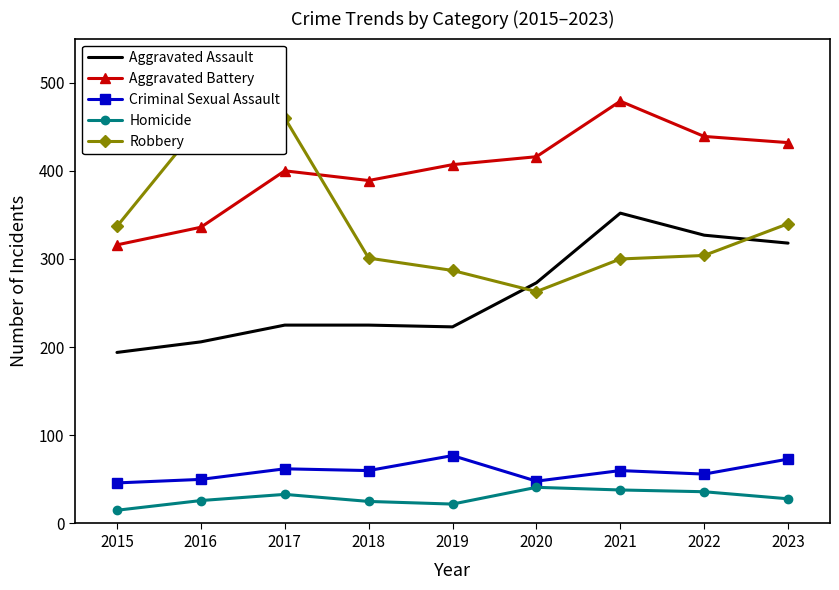

Which category has the highest value in the Aggravated Assault series?

2021